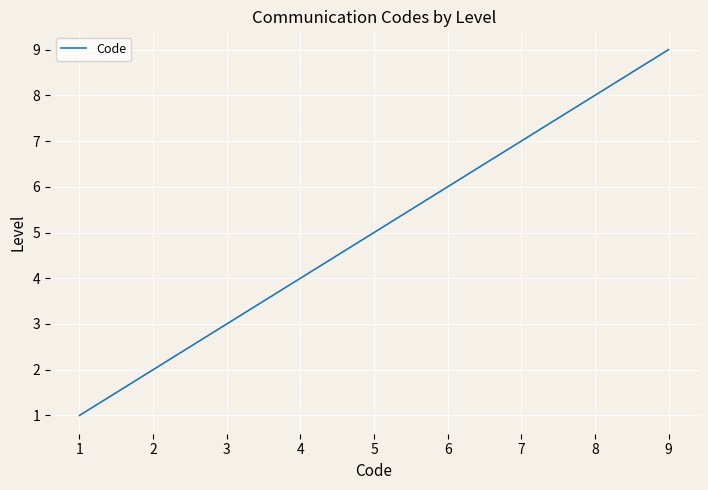

Read the value at 2.

2